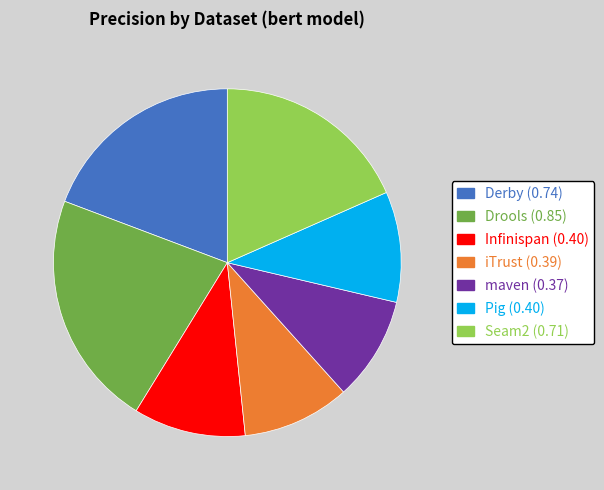

Is Drools the majority of the pie?

No